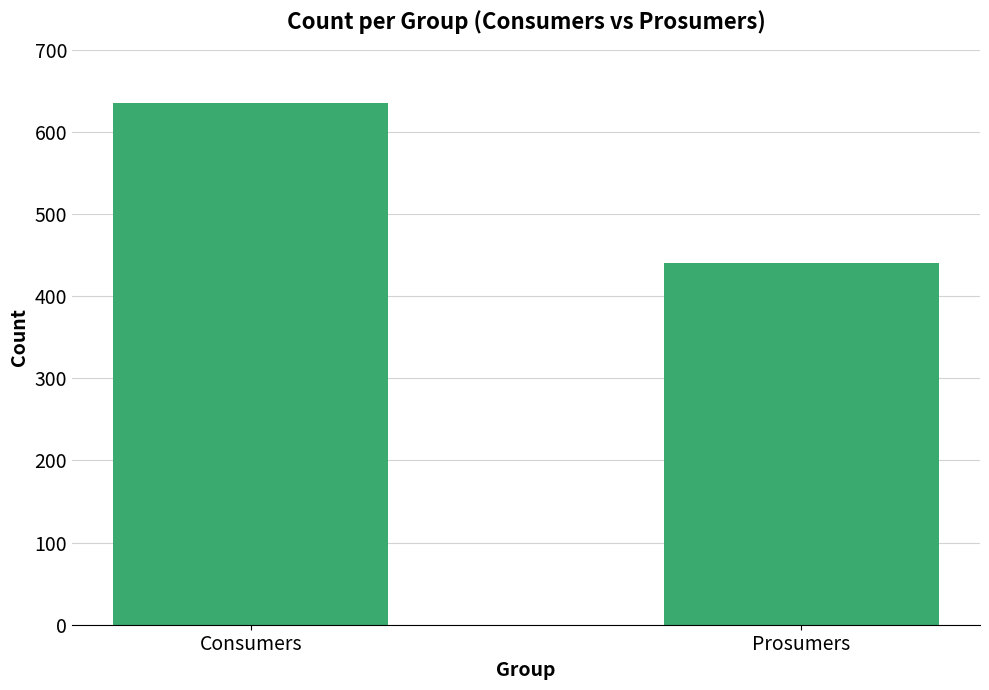

What is the greatest value displayed?

635